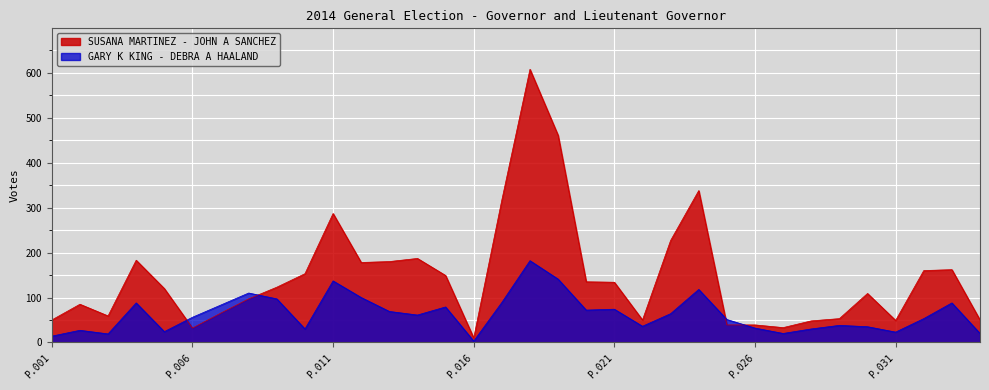

True or false: SUSANA MARTINEZ - JOHN A SANCHEZ has a value of 49 at P.031.

True